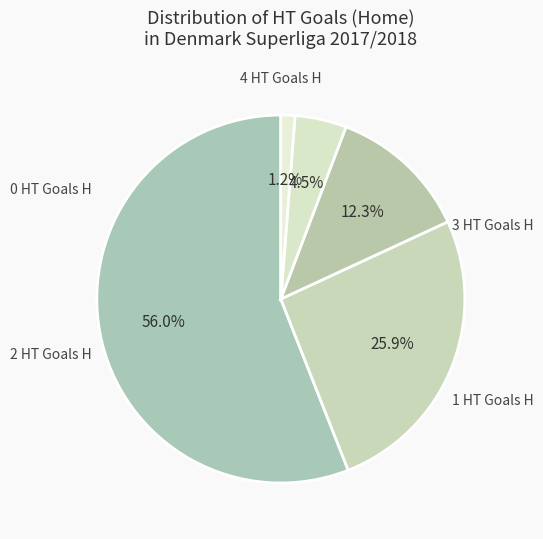

What is the smallest slice in the pie chart?

4